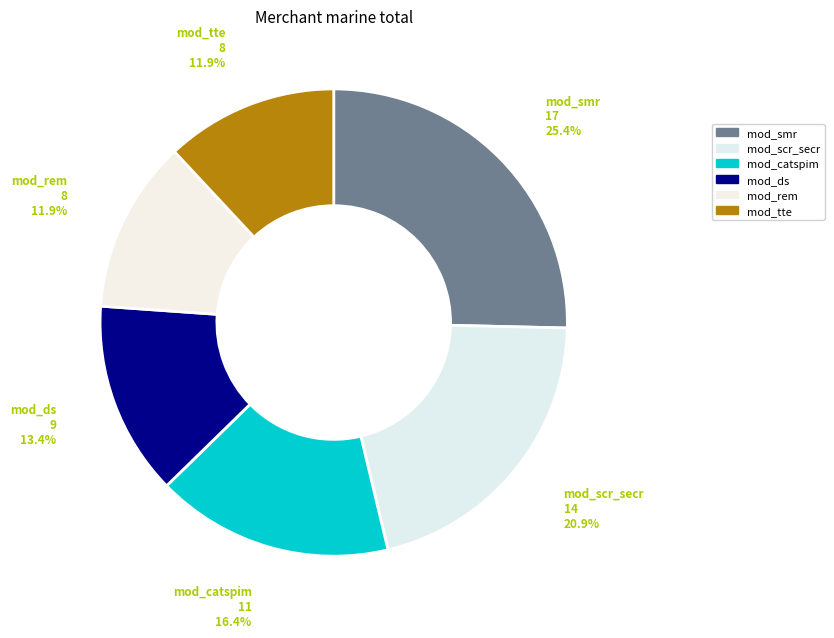

How many segments does this pie chart have?

6